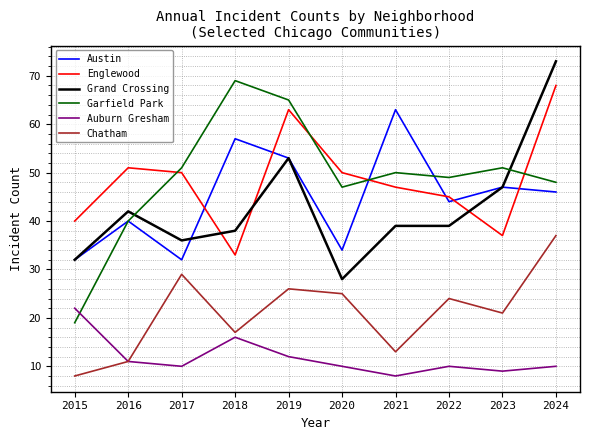

Which series changed the most between 2018 and 2022?

Garfield Park